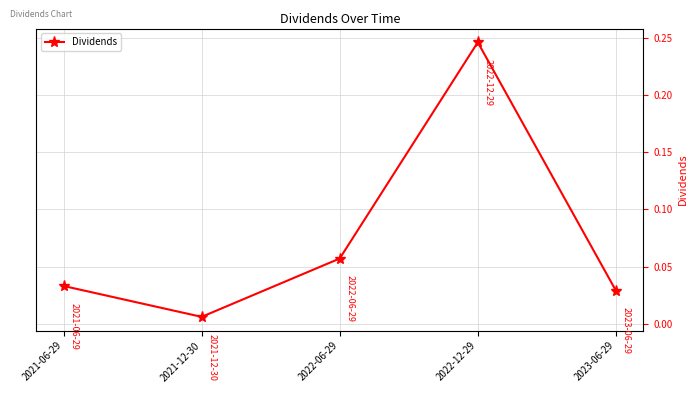

The value at 2022-06-29 is 0.0. True or false?

False